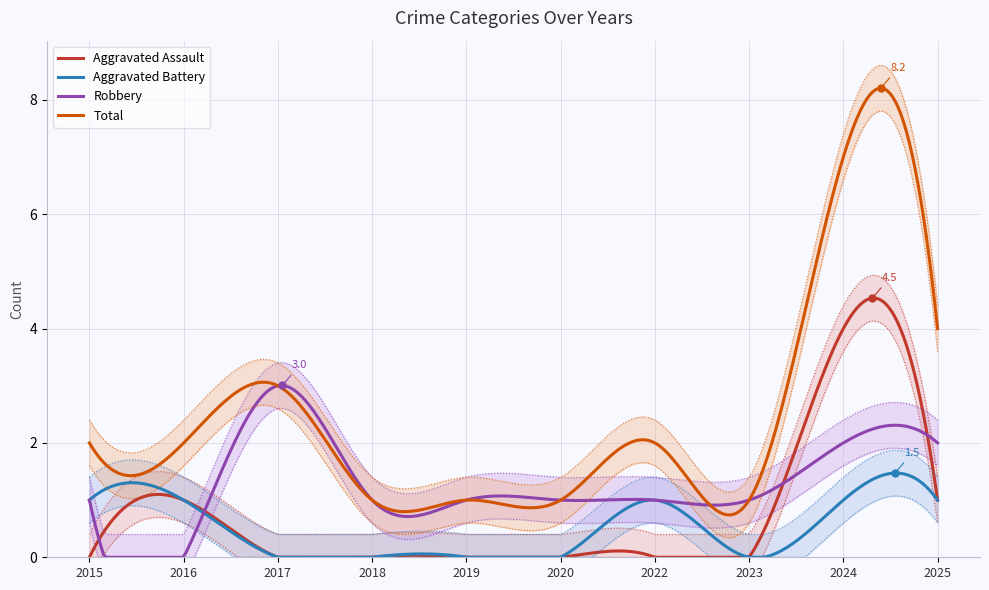

True or false: Aggravated Assault has more than 2 points higher than both neighbors.

True